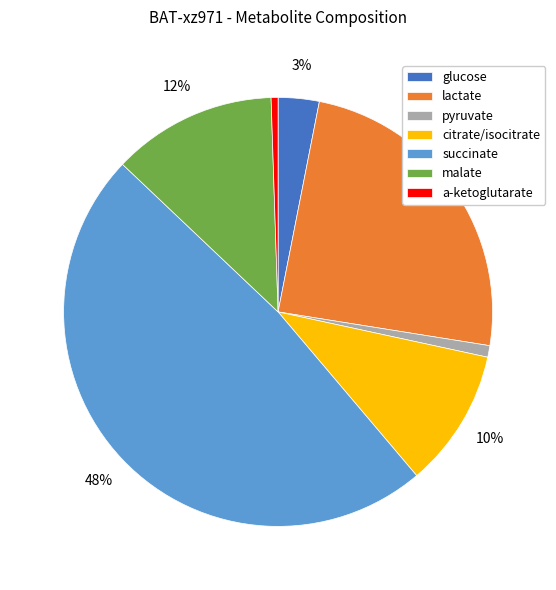

Do lactate and glucose together represent more than half of the pie?

No